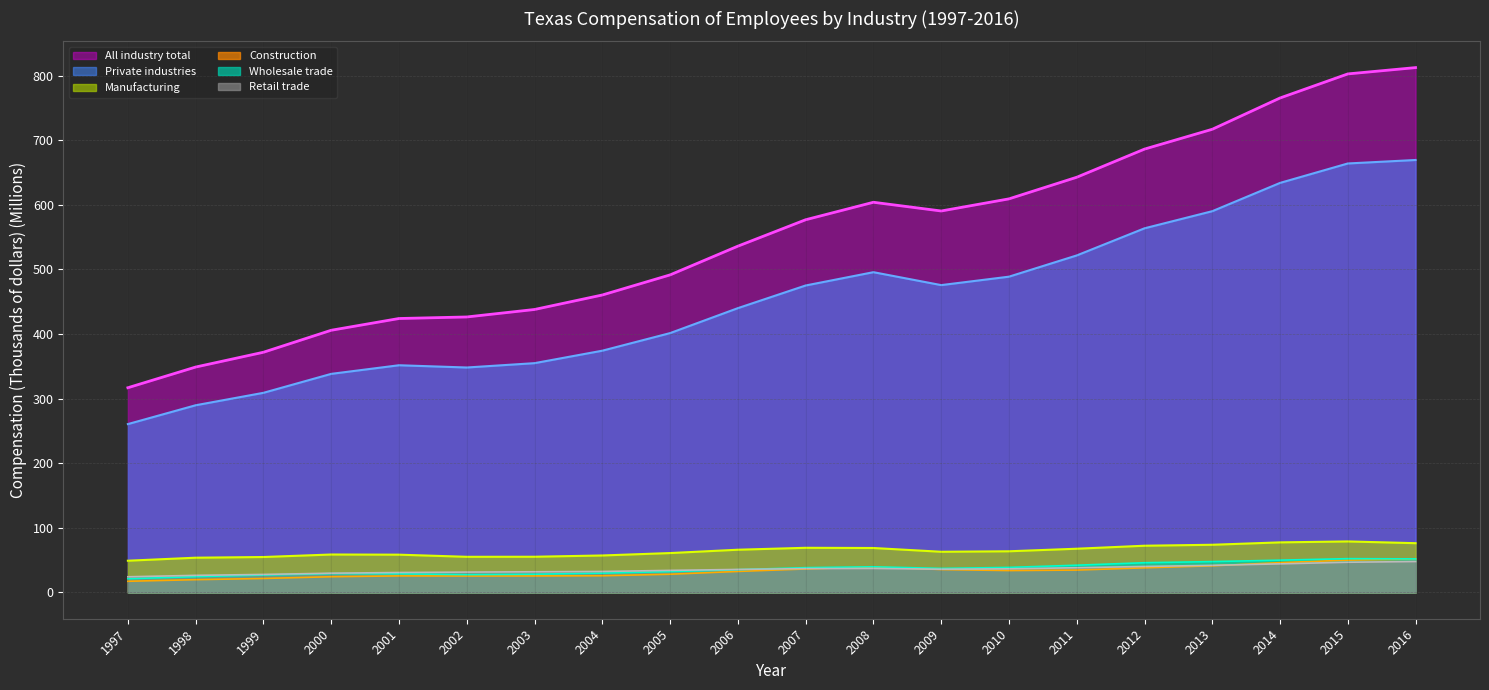

Where is Retail trade nearest to the value 36?

2009